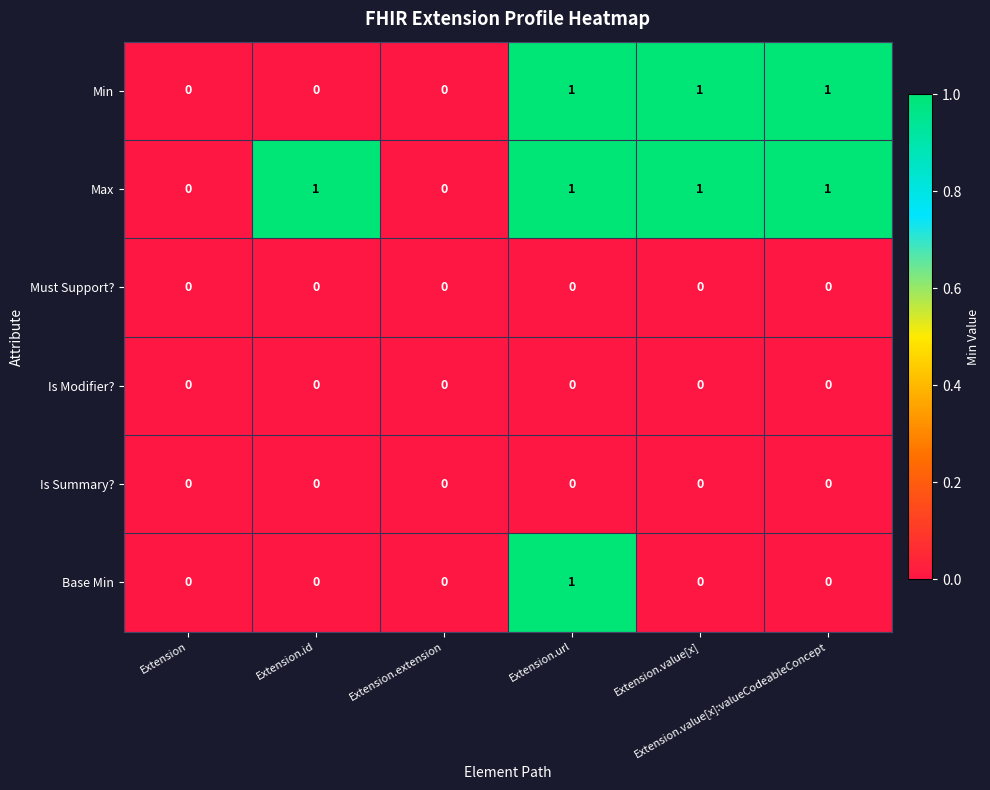

Which series has the largest total across all categories?

Max